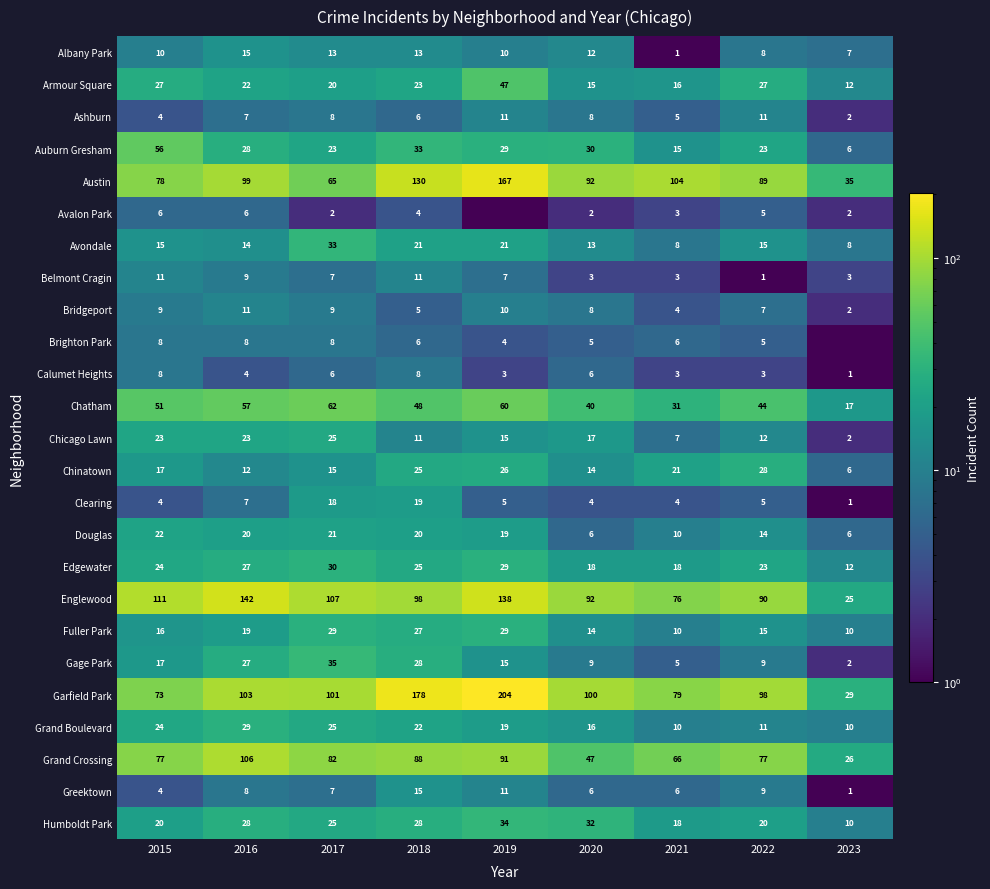

Where does the Gage Park series first go above 15?

2015